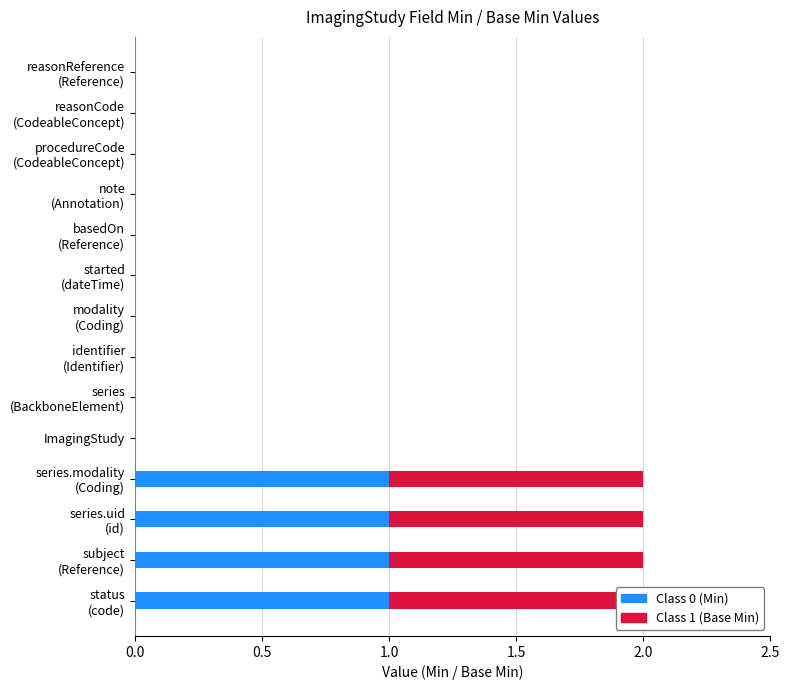

What is the highest value of the Min series?

1